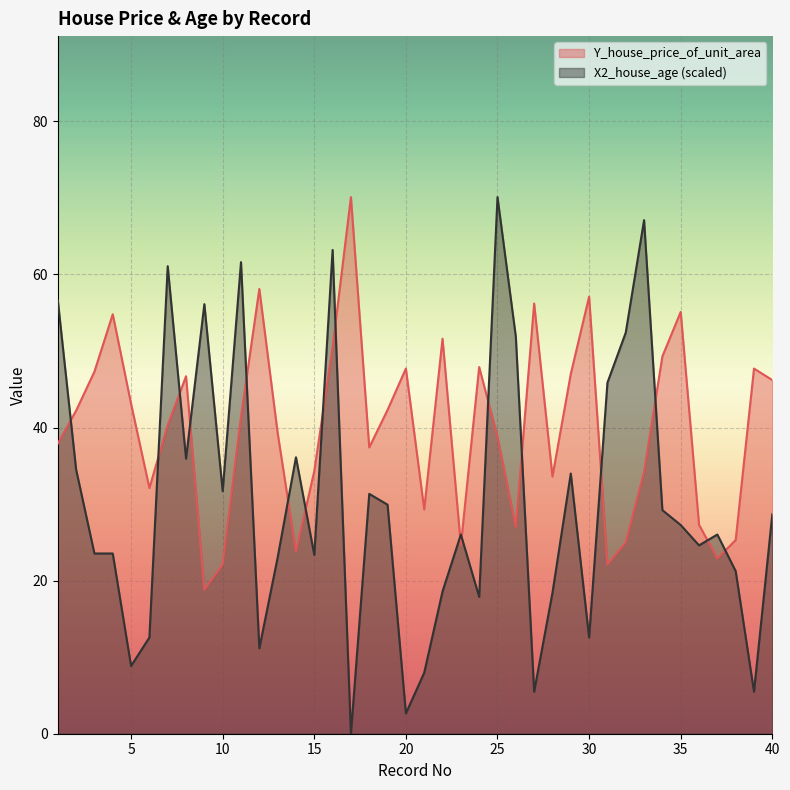

Which series has the widest spread of values?

X2_house_age (scaled)